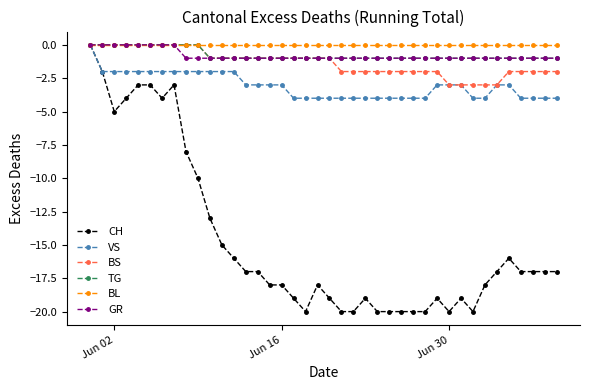

What is the value of the GR point at the 15th from the left?

-1